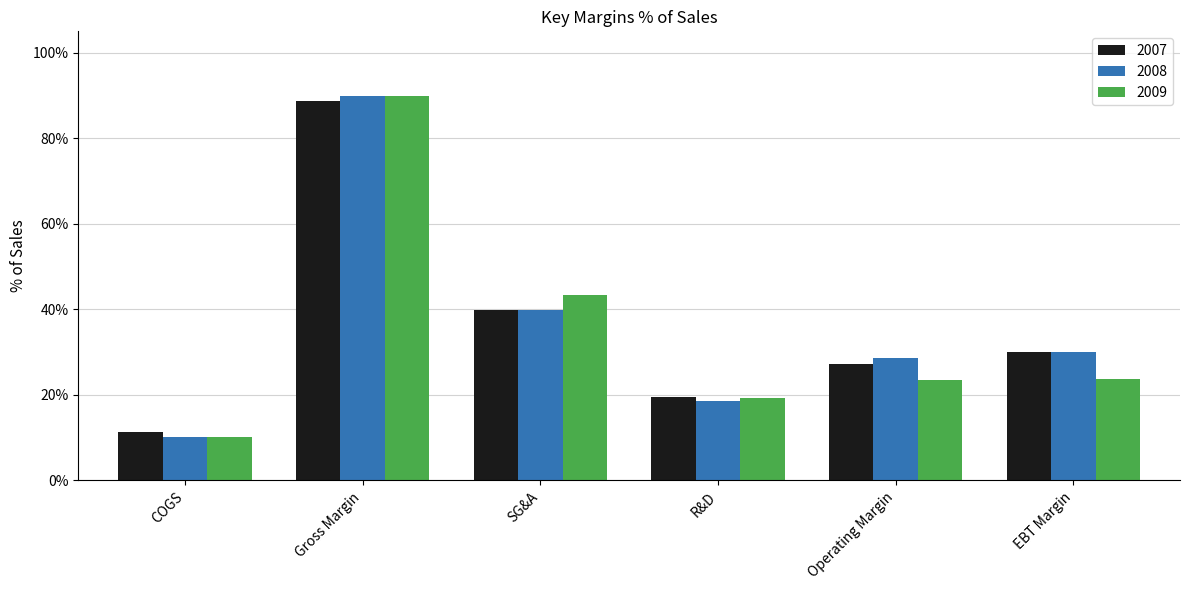

What is the lowest value of the 2007 series?

11.2